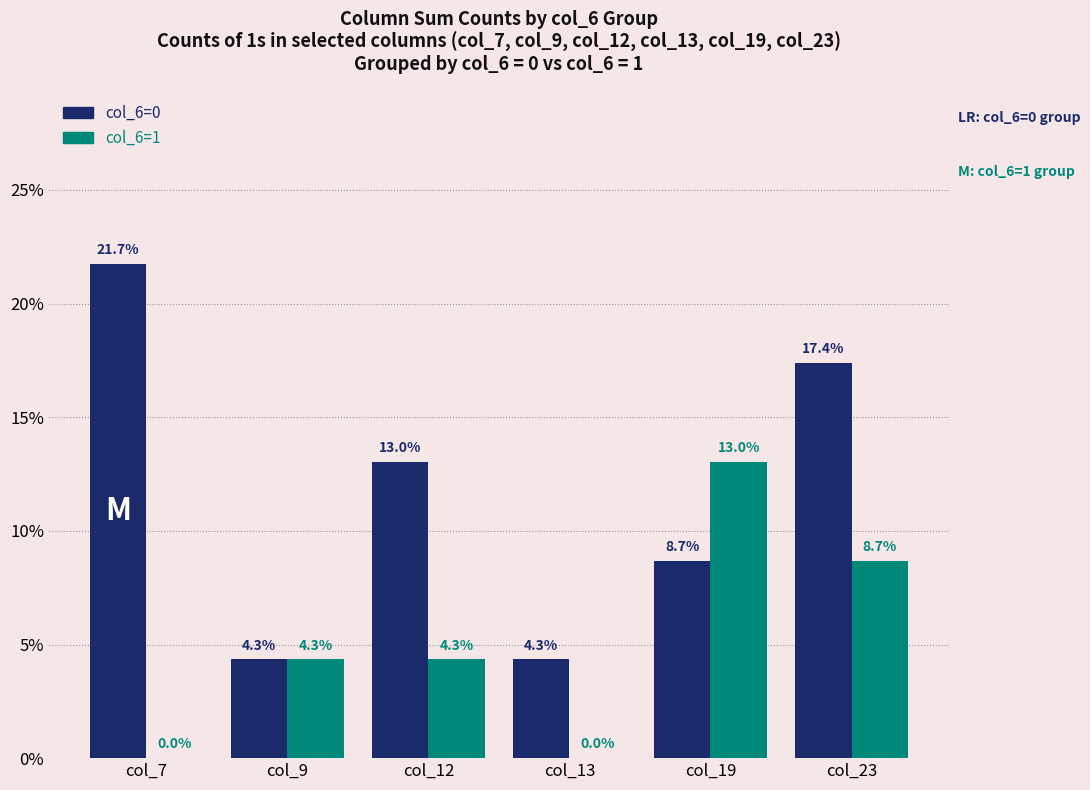

What is the approximate value of col_6=1 at col_9?

4.3